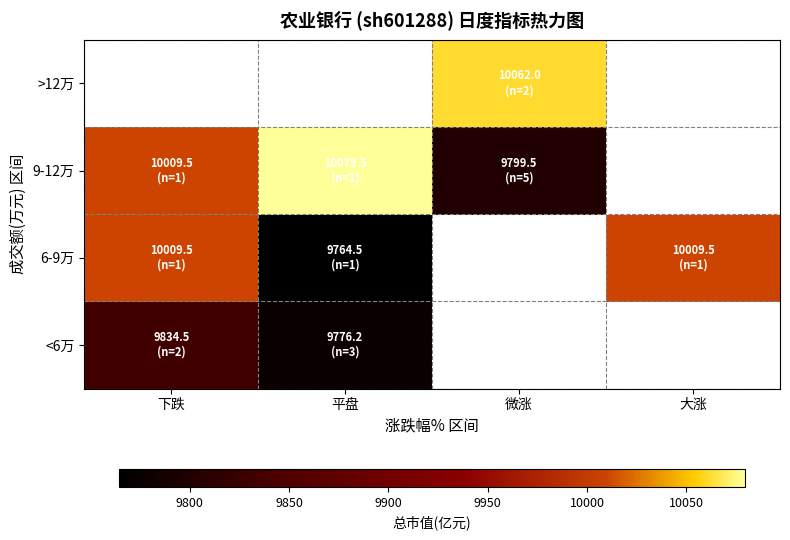

Which category has the highest value in the >12万 series?

下跌